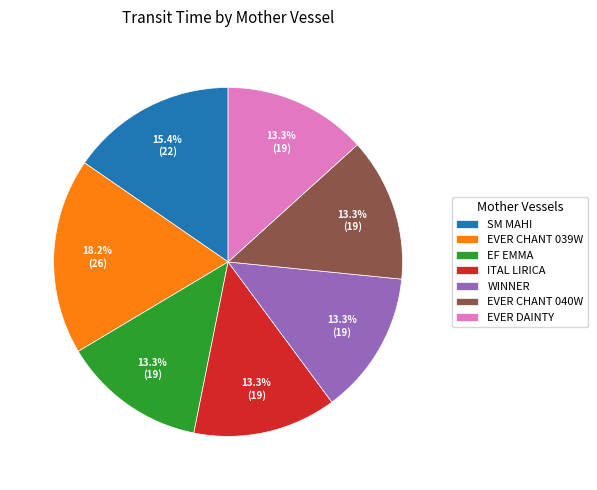

Which category has the biggest portion of the pie?

EVER CHANT 039W